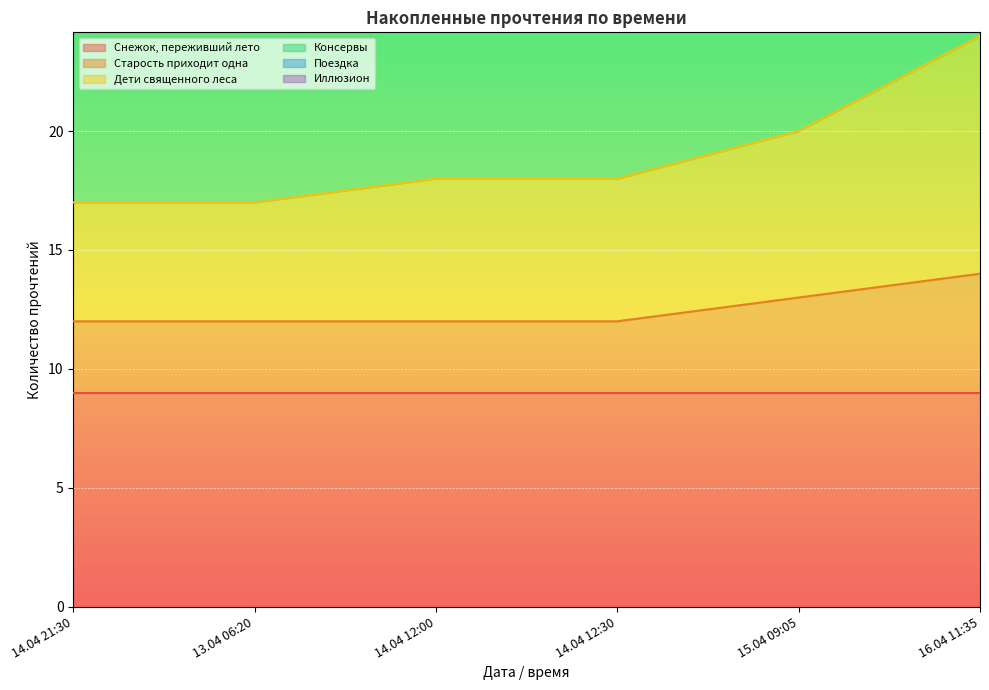

Where is Старость приходит одна nearest to the value 13?

15.04 09:05